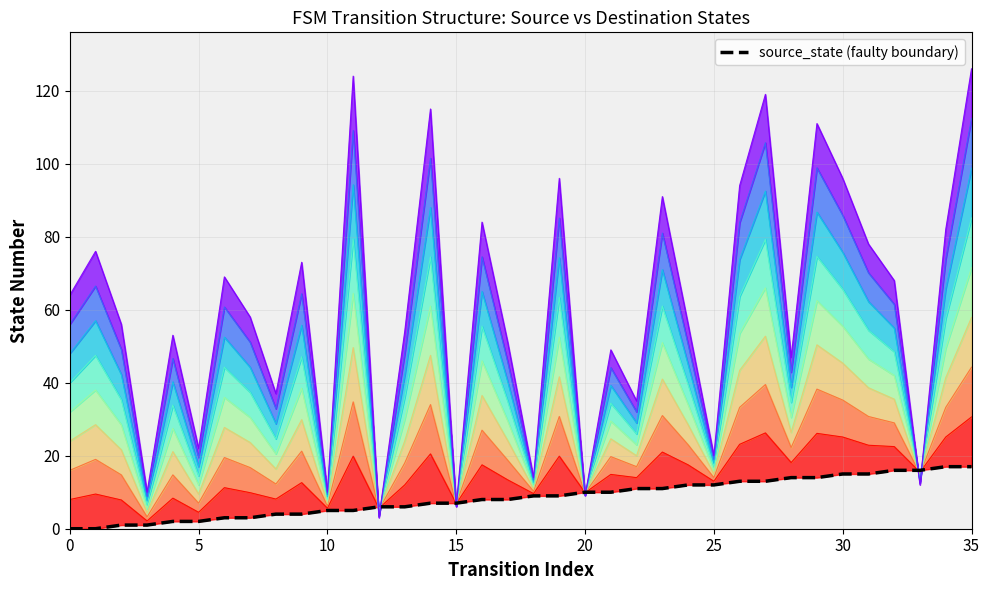

What is the difference between the second highest and minimum values in the source_state series?

17